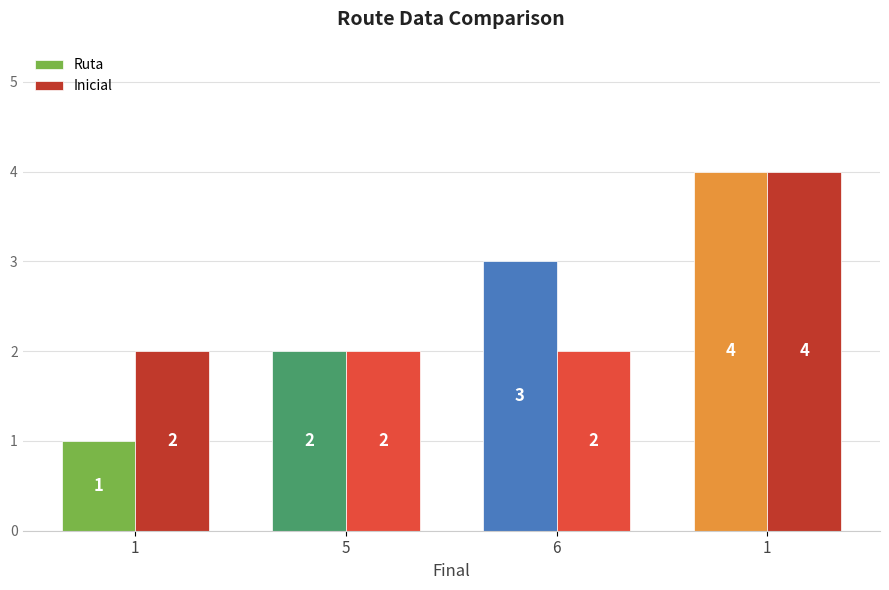

Count the number of data series in this chart.

2